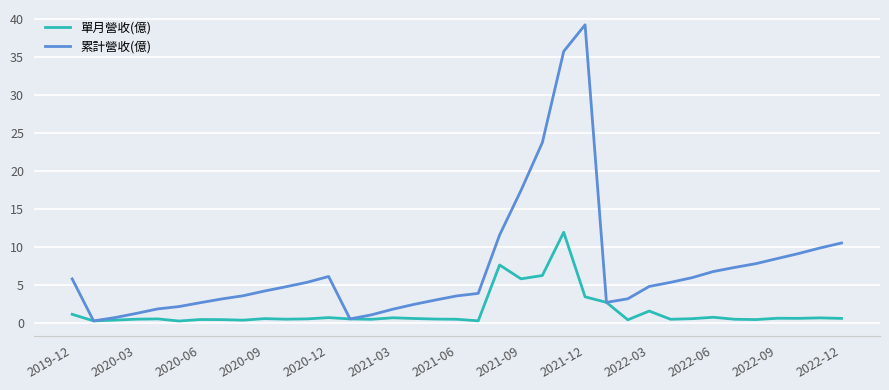

True or false: 單月營收(億) has more than 0 points higher than both neighbors.

True